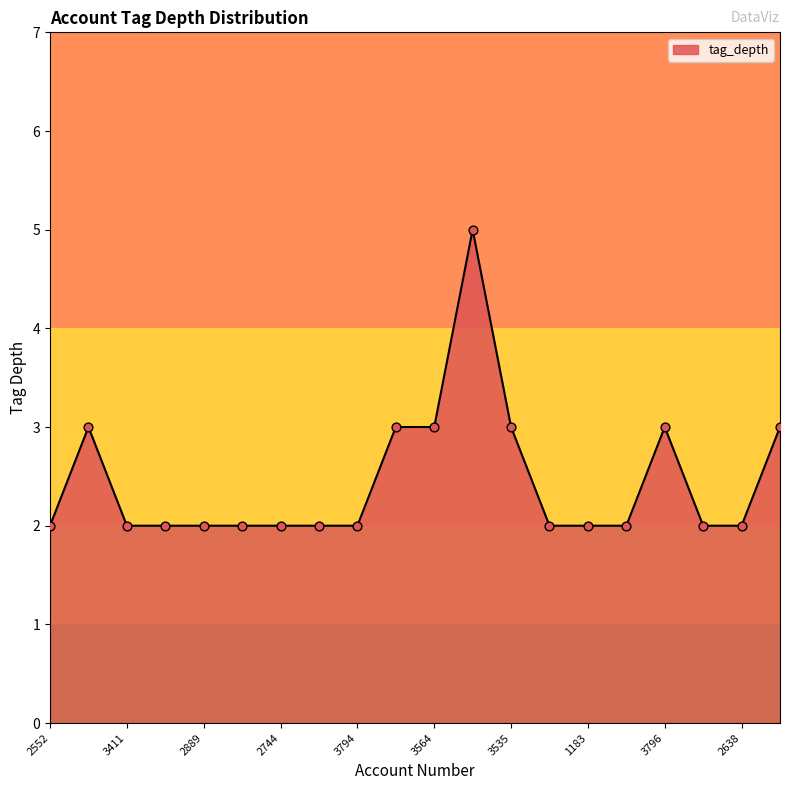

What is the maximum value shown in the chart?

5